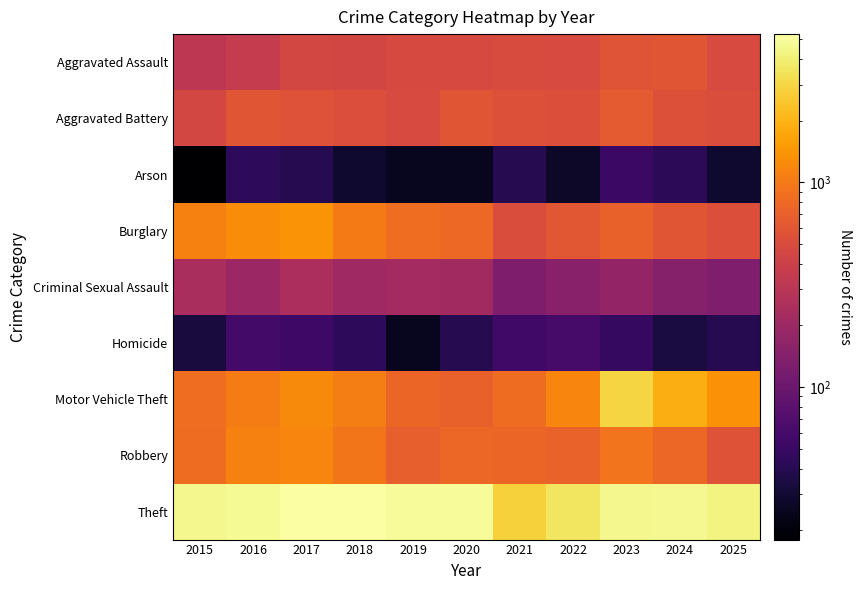

Between 2019 and 2021, which series saw the biggest shift?

Theft